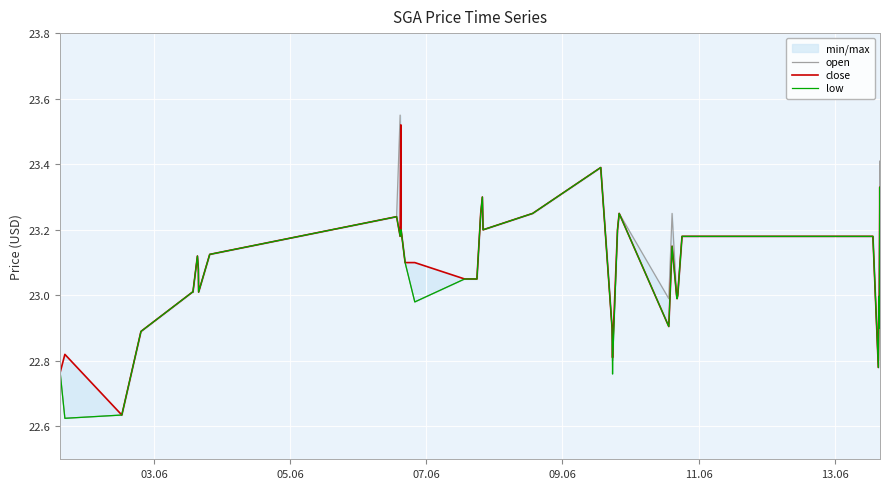

What is the lowest value of the low series?

22.6